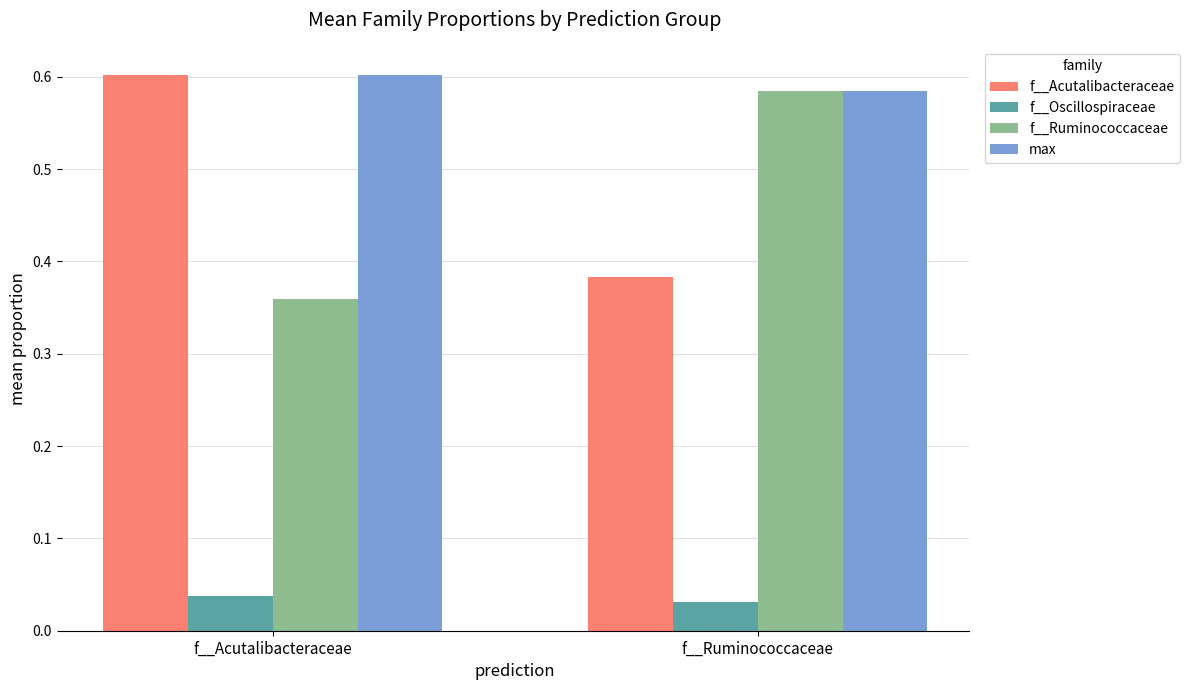

The value of f__Acutalibacteraceae at f__Acutalibacteraceae is 0.6. True or false?

True